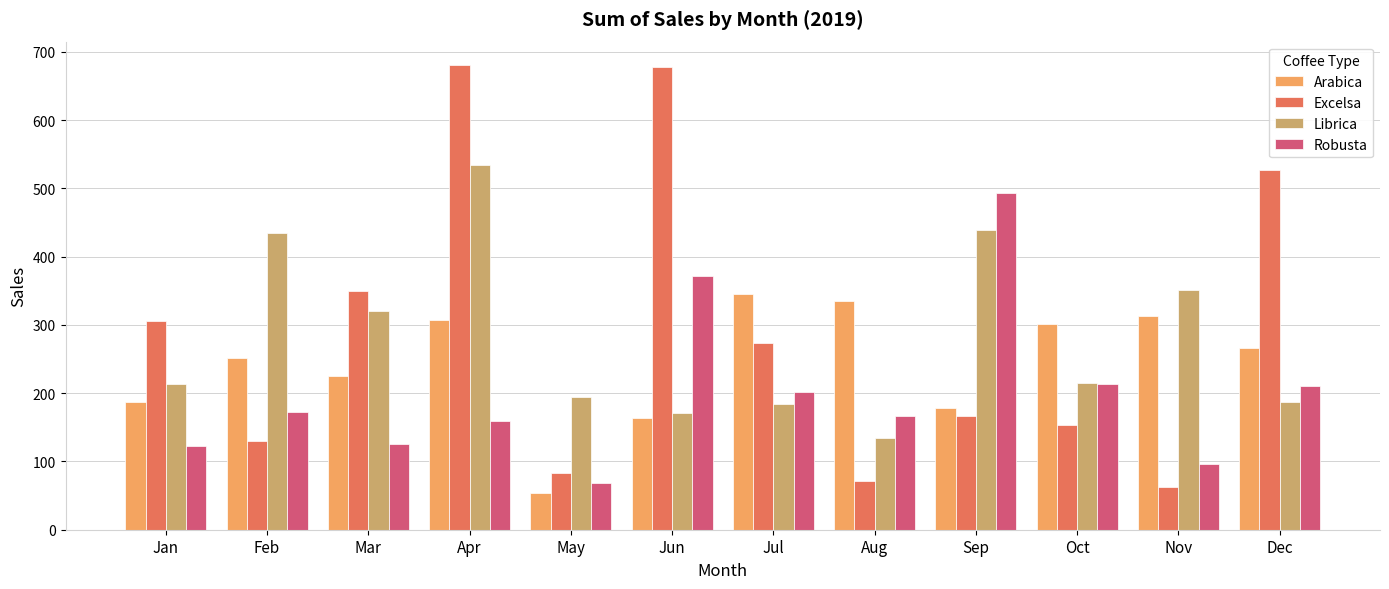

Rank the series by their maximum value, from highest to lowest.

Excelsa, Librica, Robusta, Arabica